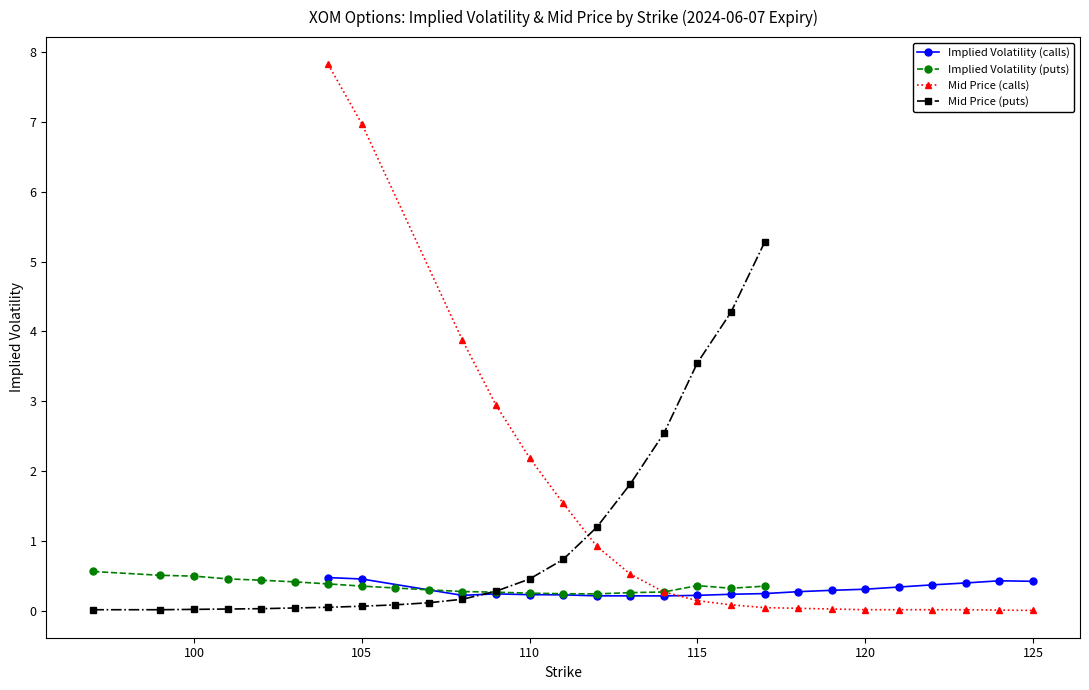

True or false: Implied Volatility (calls) has more than 0 interior local peaks.

True